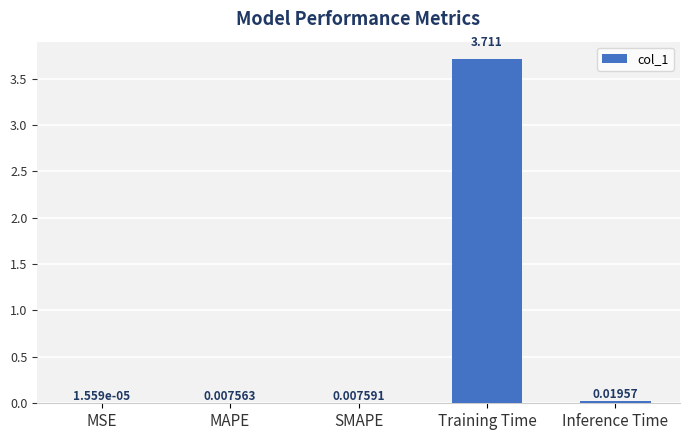

At which category does the chart reach its peak across all series?

Training Time